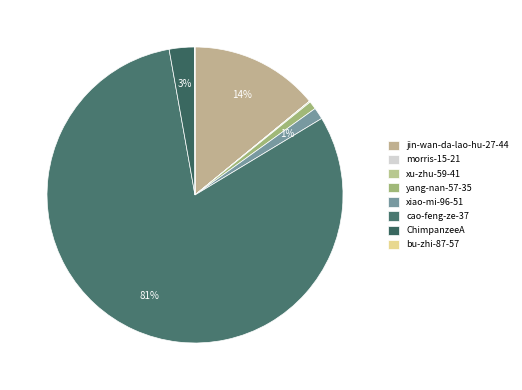

What percentage is the jin-wan-da-lao-hu-27-44 slice, to the nearest percent?

14%